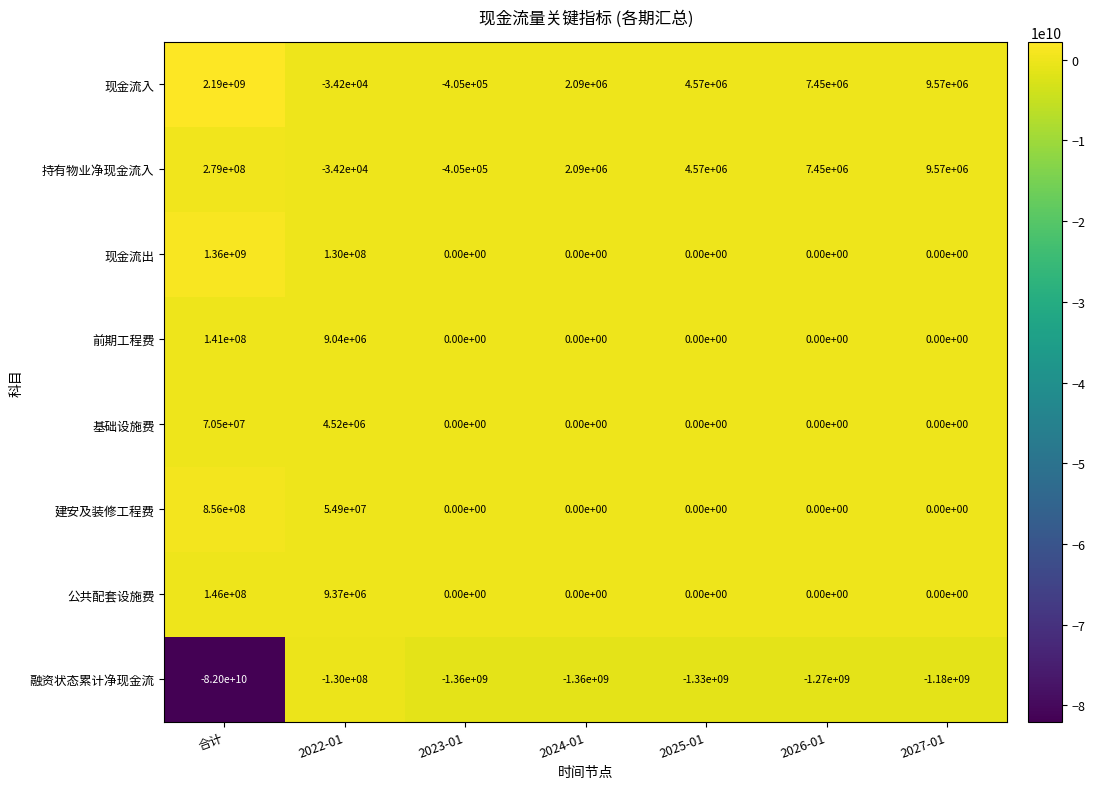

How many values in 公共配套设施费 are above zero?

2